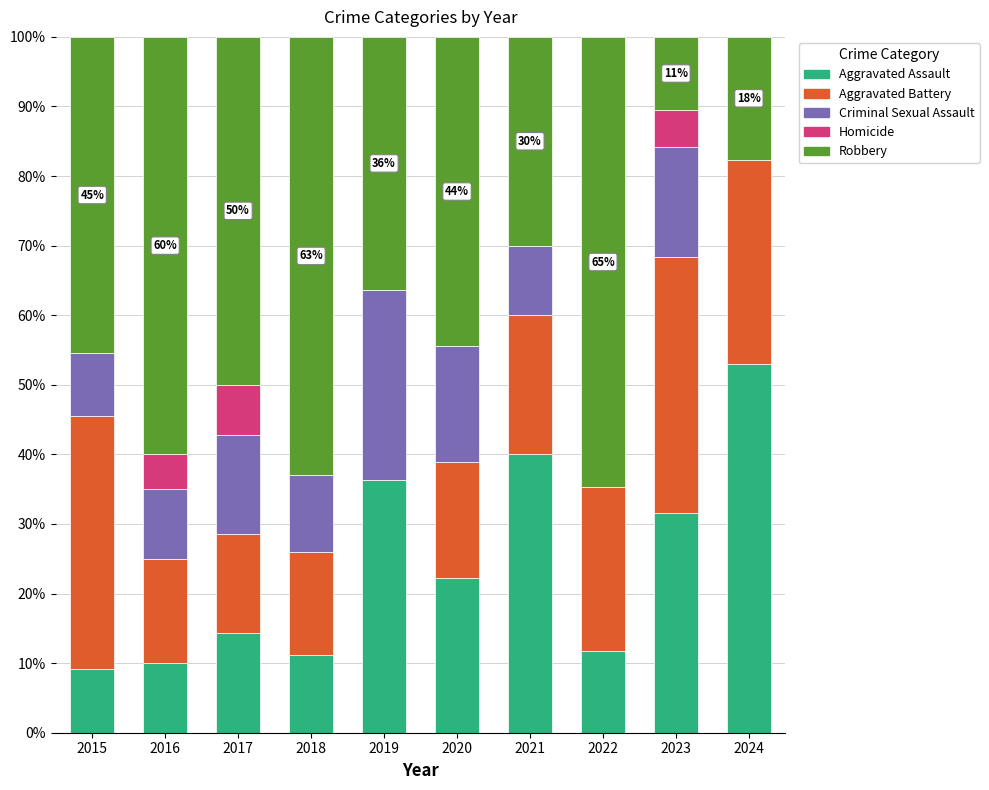

The Aggravated Assault series shows 15.3 at 2015. True or false?

False